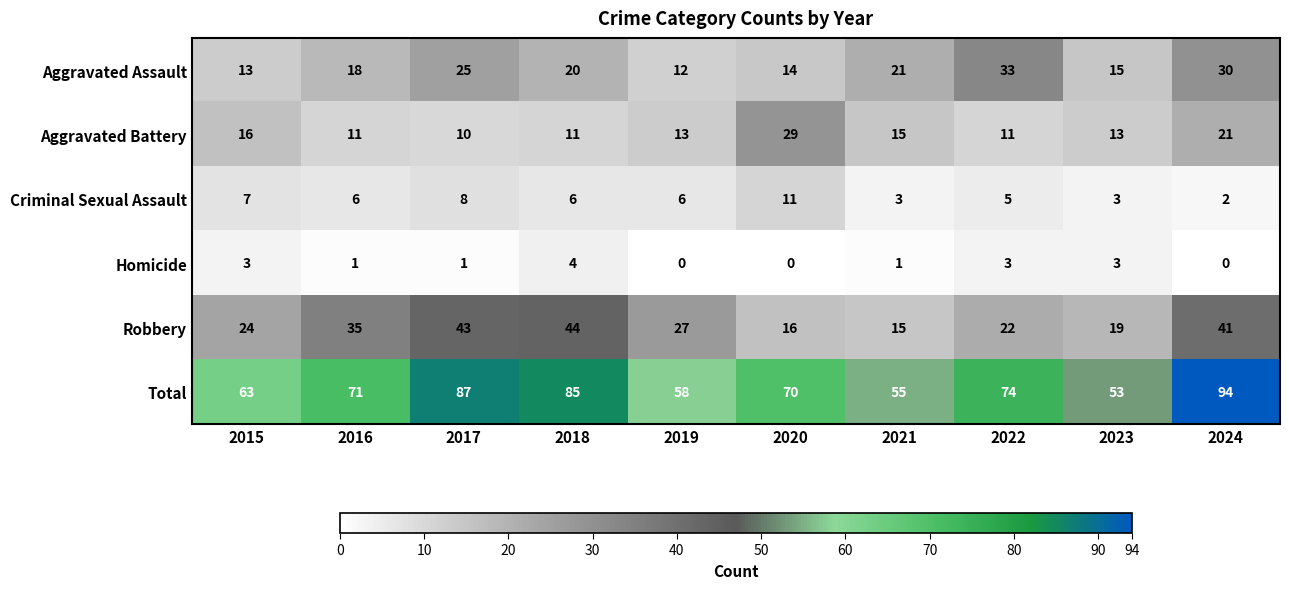

Which series has the widest spread of values?

Total